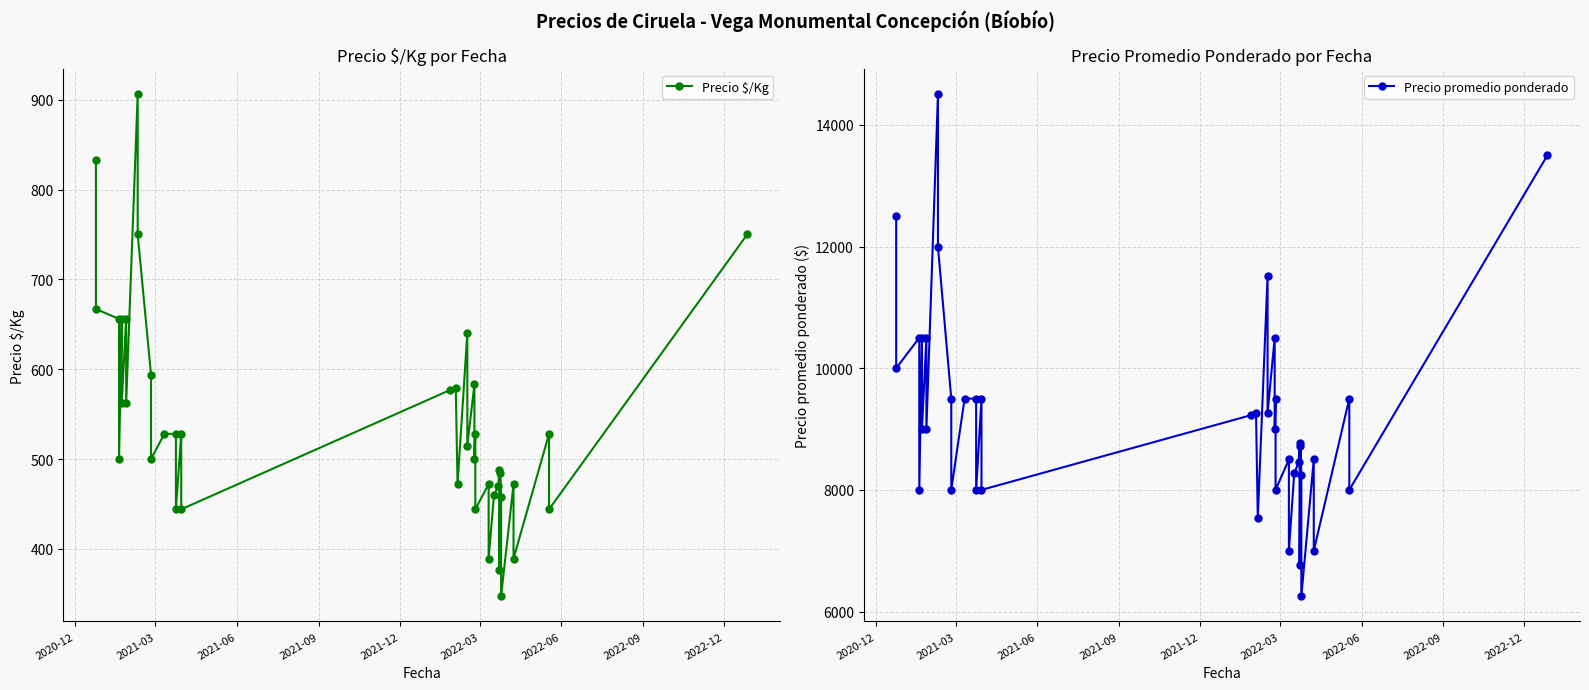

What is the difference between the second highest and second lowest values in the Precio $/Kg series?

457